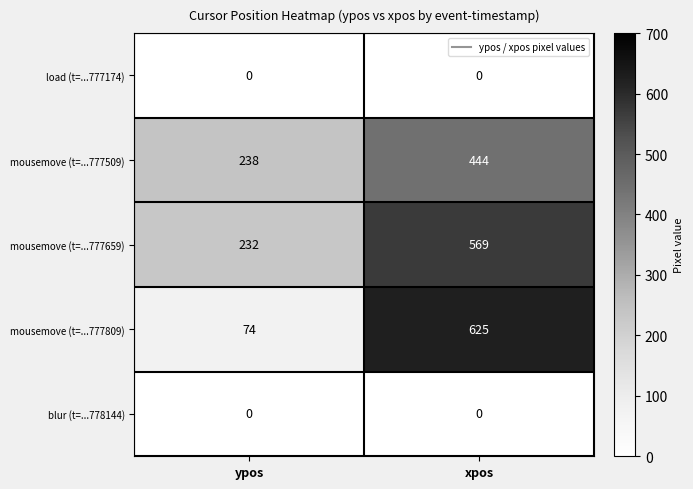

Reading left to right, list all the values displayed in this chart.

load (t=...777174): ypos=0	xpos=0
mousemove (t=...777509): ypos=238	xpos=444
mousemove (t=...777659): ypos=232	xpos=569
mousemove (t=...777809): ypos=74	xpos=625
blur (t=...778144): ypos=0	xpos=0